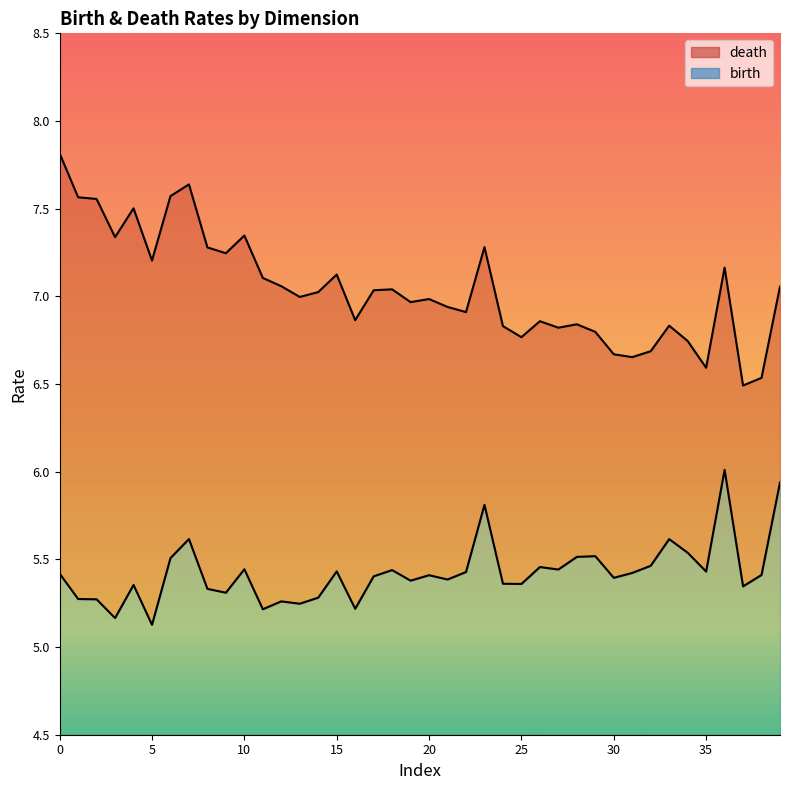

What value does the birth series have at 24?

5.4